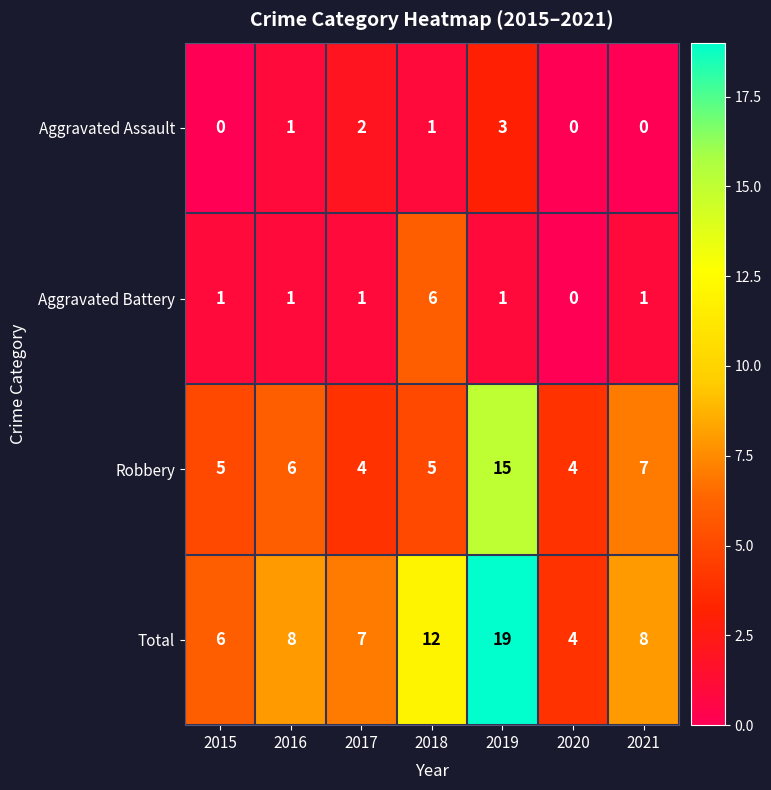

Reading right to left, what are all the values shown in this chart?

Aggravated Assault: 2021=0	2020=0	2019=3	2018=1	2017=2	2016=1	2015=0
Aggravated Battery: 2021=1	2020=0	2019=1	2018=6	2017=1	2016=1	2015=1
Robbery: 2021=7	2020=4	2019=15	2018=5	2017=4	2016=6	2015=5
Total: 2021=8	2020=4	2019=19	2018=12	2017=7	2016=8	2015=6